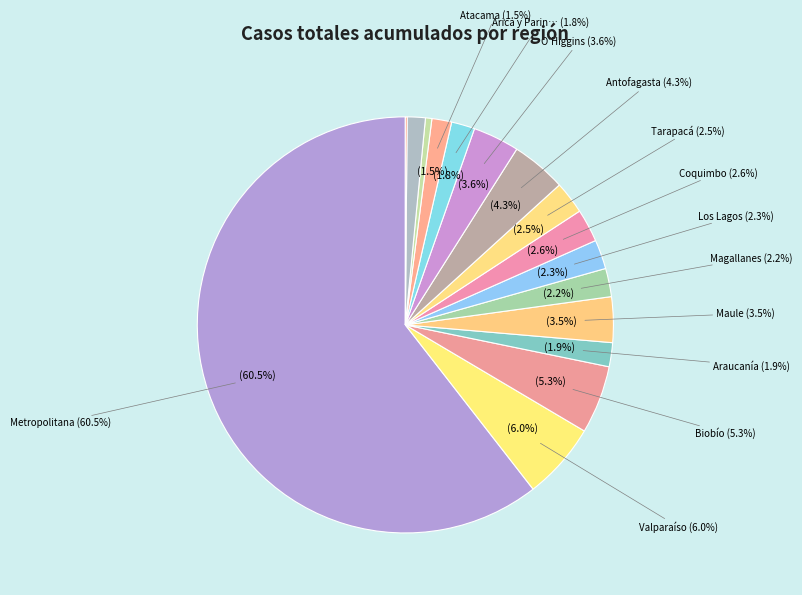

How many segments does this pie chart have?

16